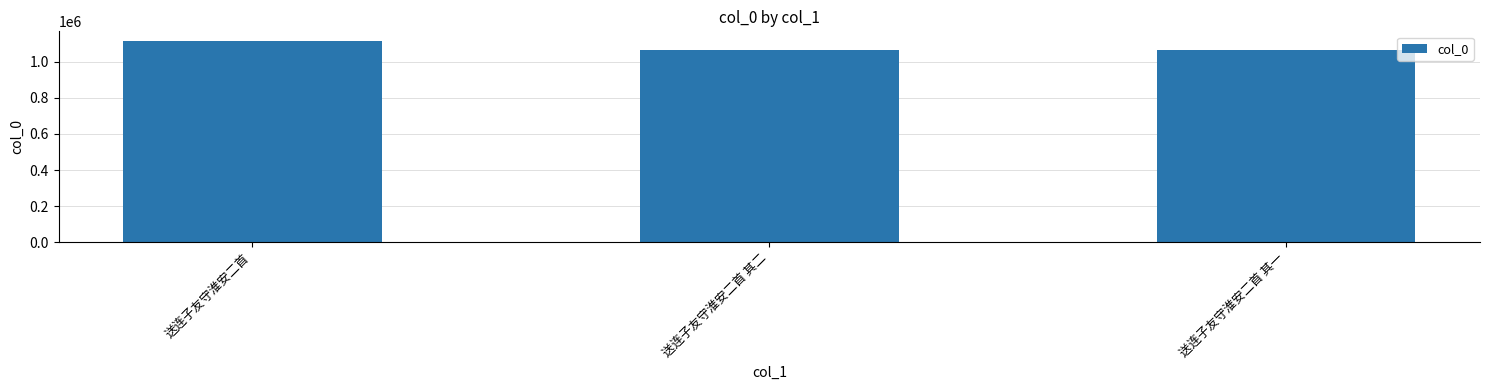

Are the bars grouped side by side (vs. stacked)?

No